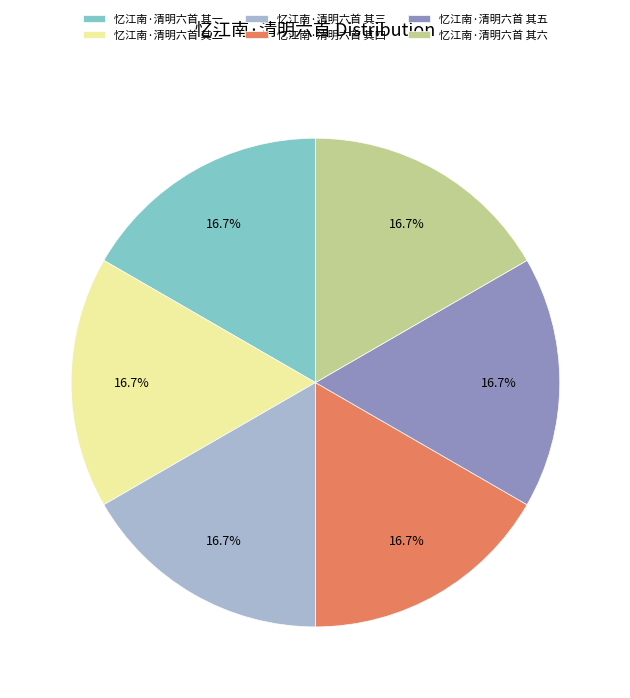

What percentage is NOT represented by 忆江南·清明六首 其二?

83.3%